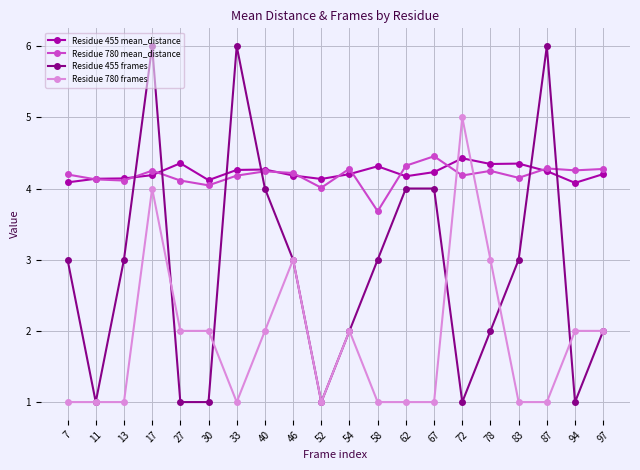

What is the value of the Residue 455 frames point at the 18th from the left?

6.0